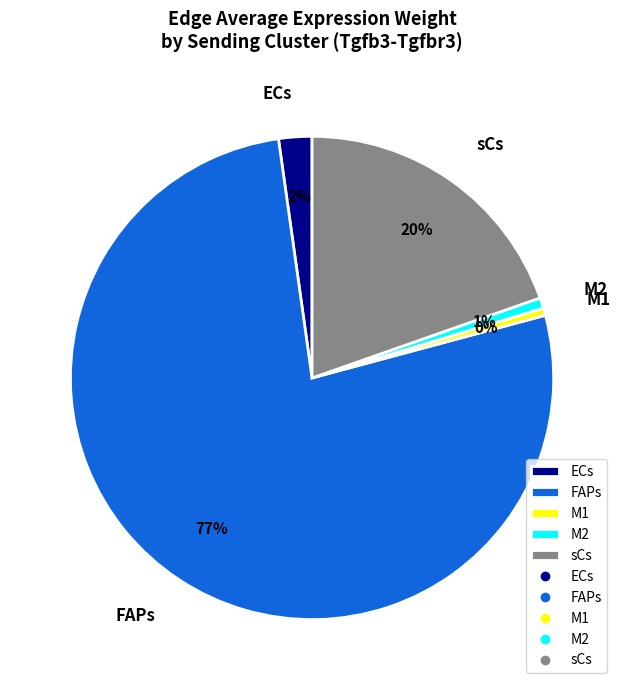

Which category has the biggest portion of the pie?

FAPs